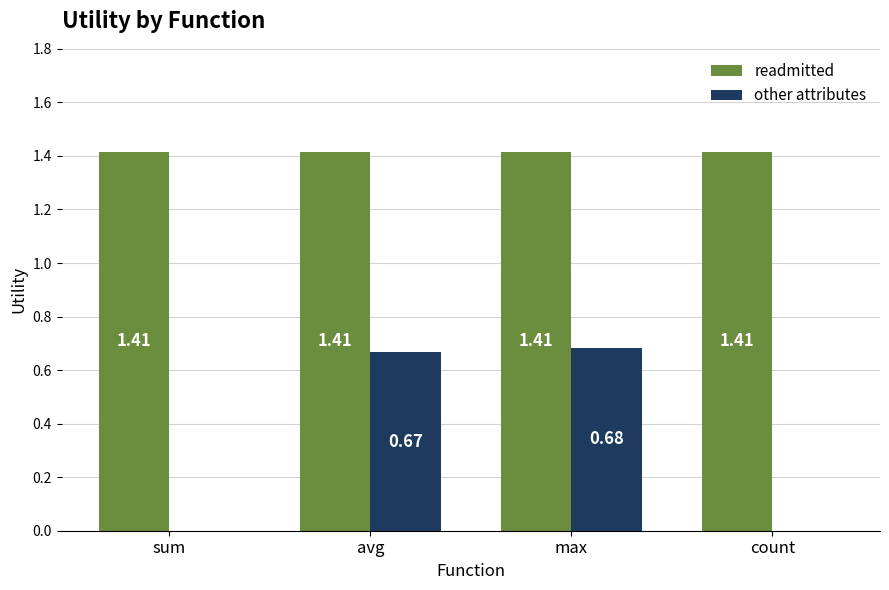

Which category has the highest value in the other attributes series?

max